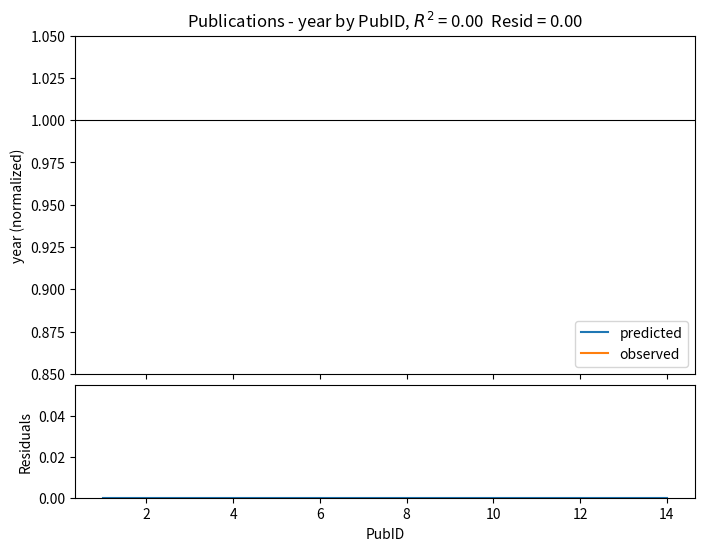

True or false: observed and predicted intersect in this chart.

False